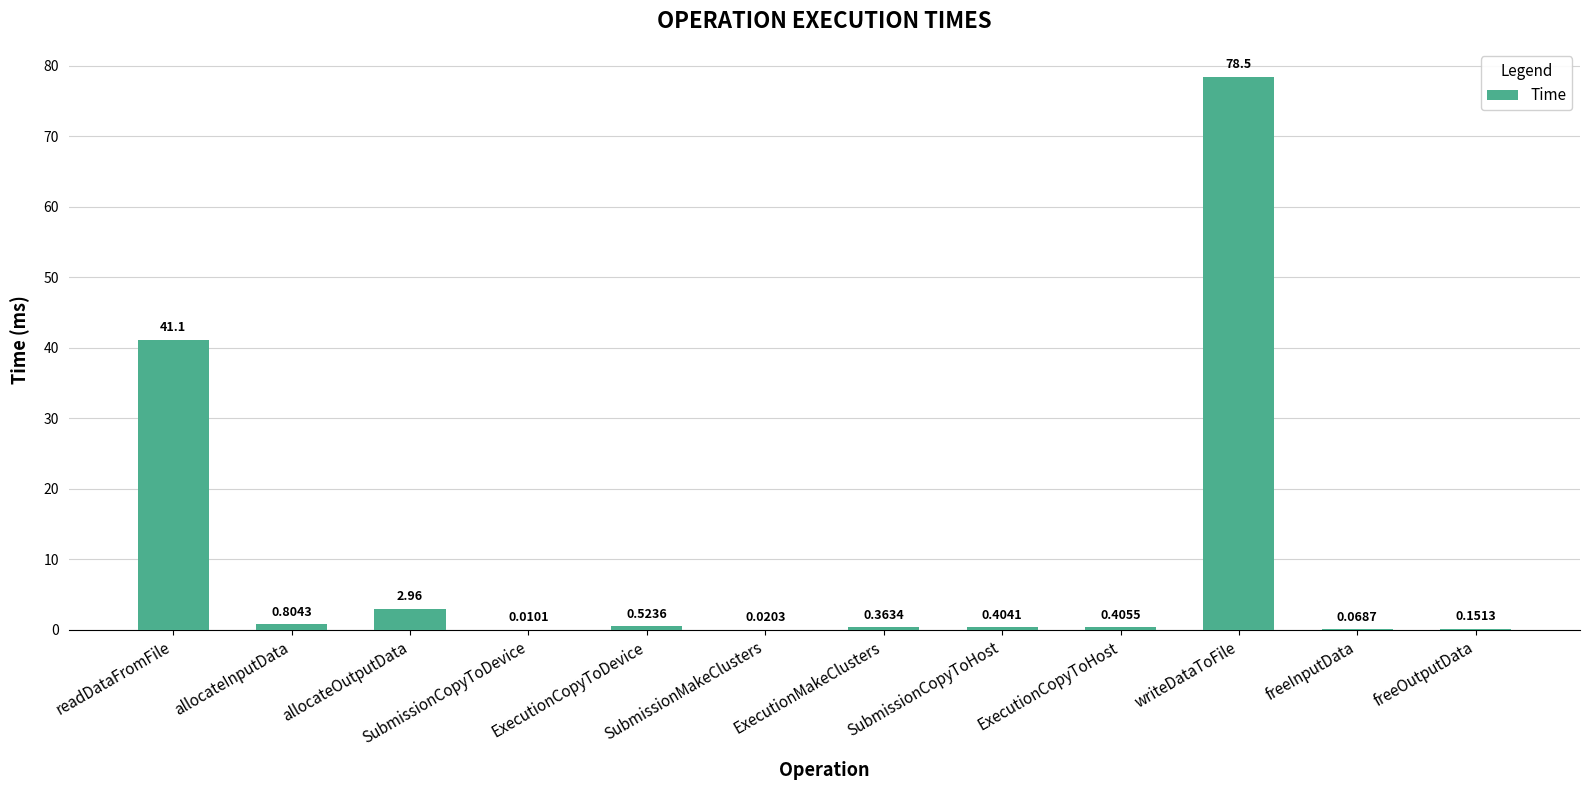

What is the greatest value displayed?

78.5